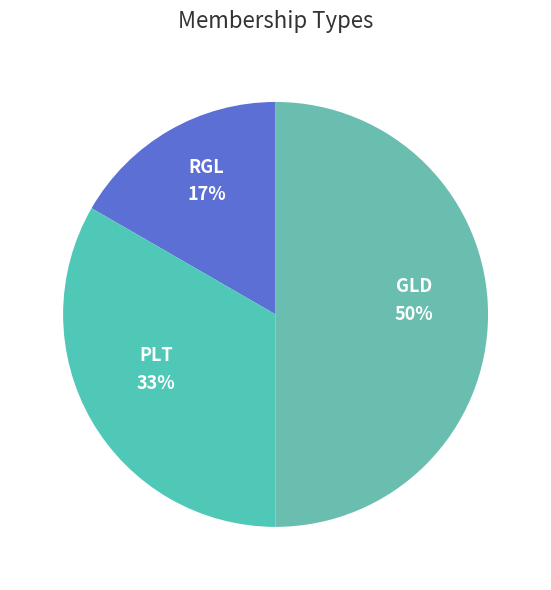

To the nearest percent, what is the difference between the largest and smallest slice percentages?

33%